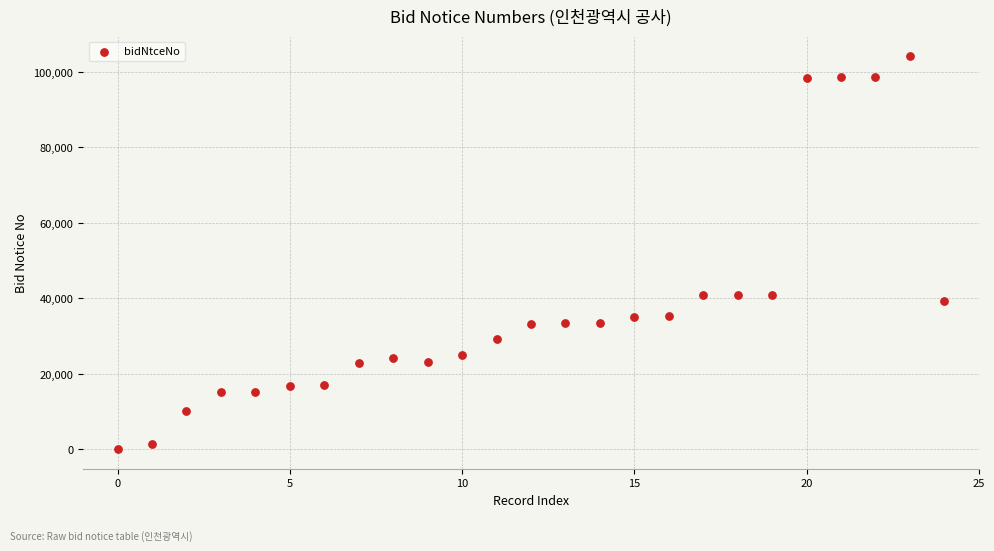

What is the range of Y values (max minus min)?

104190